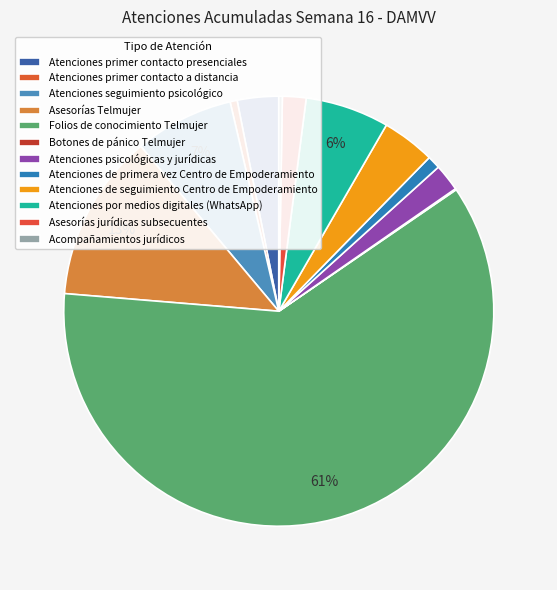

True or false: Atenciones psicológicas y jurídicas accounts for 2% of the total.

True